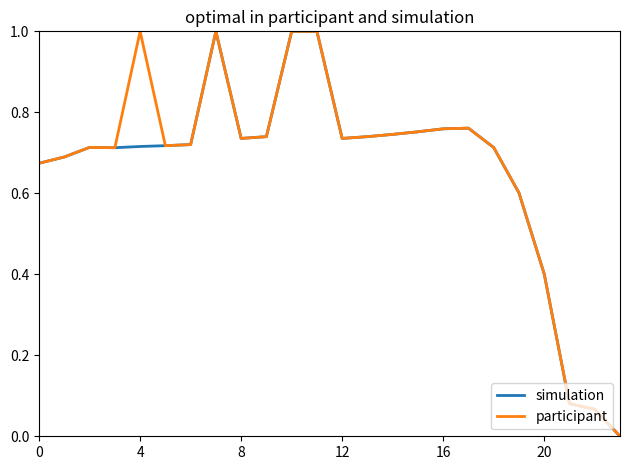

What is the maximum value for participant?

1.0